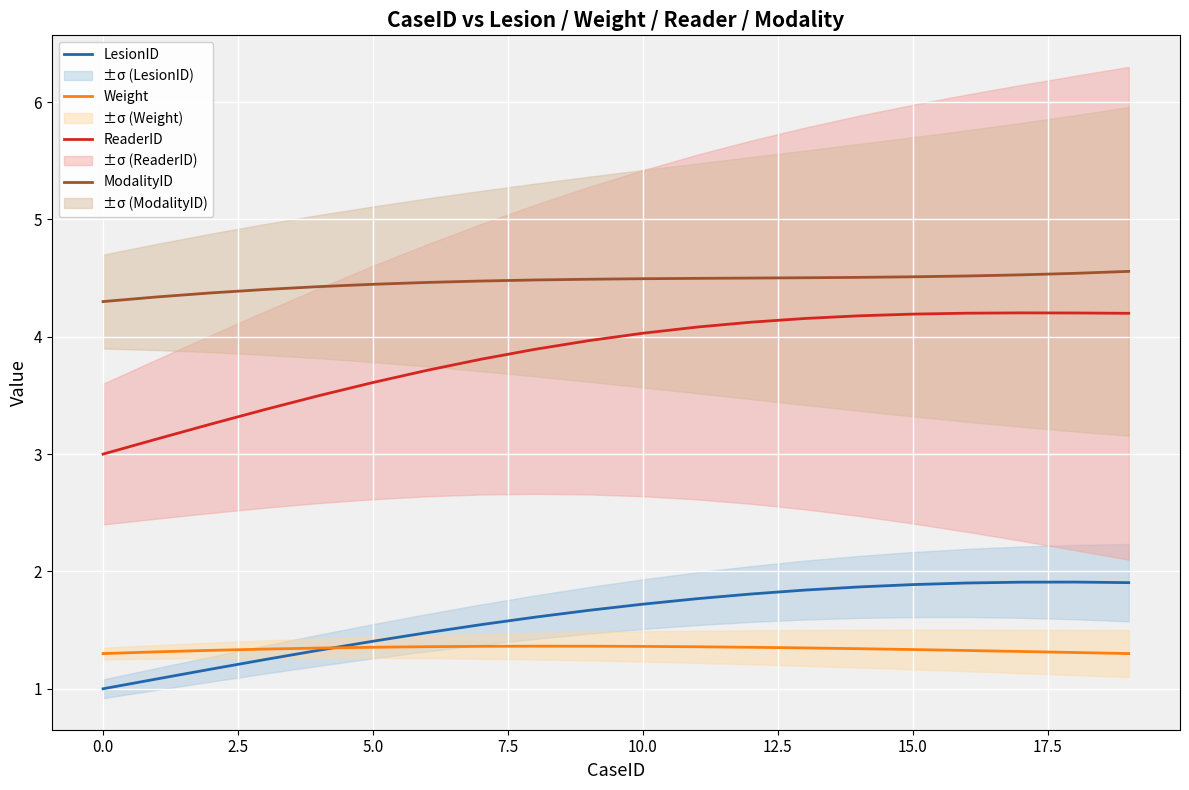

At how many categories does at least one series exceed 1?

20